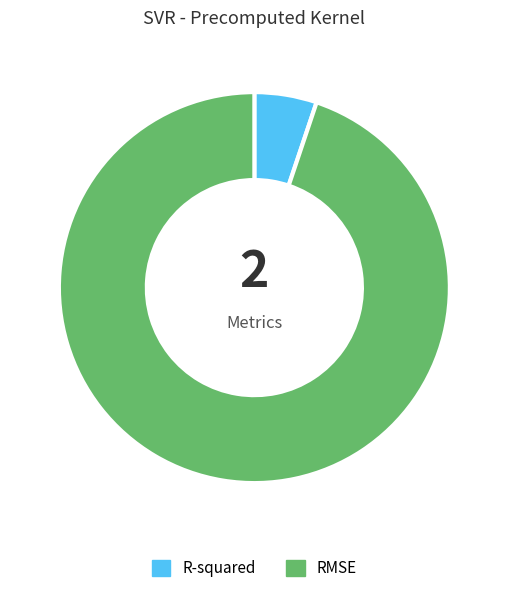

True or false: RMSE accounts for 83% of the total.

False